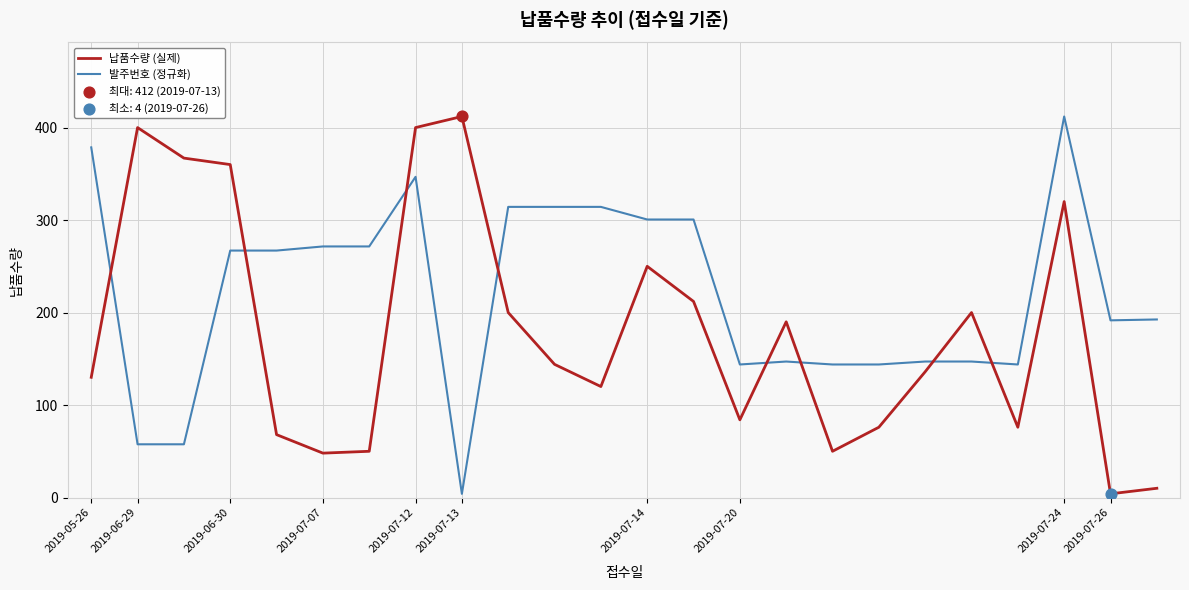

Which series has the largest total across all categories?

발주번호 (정규화)